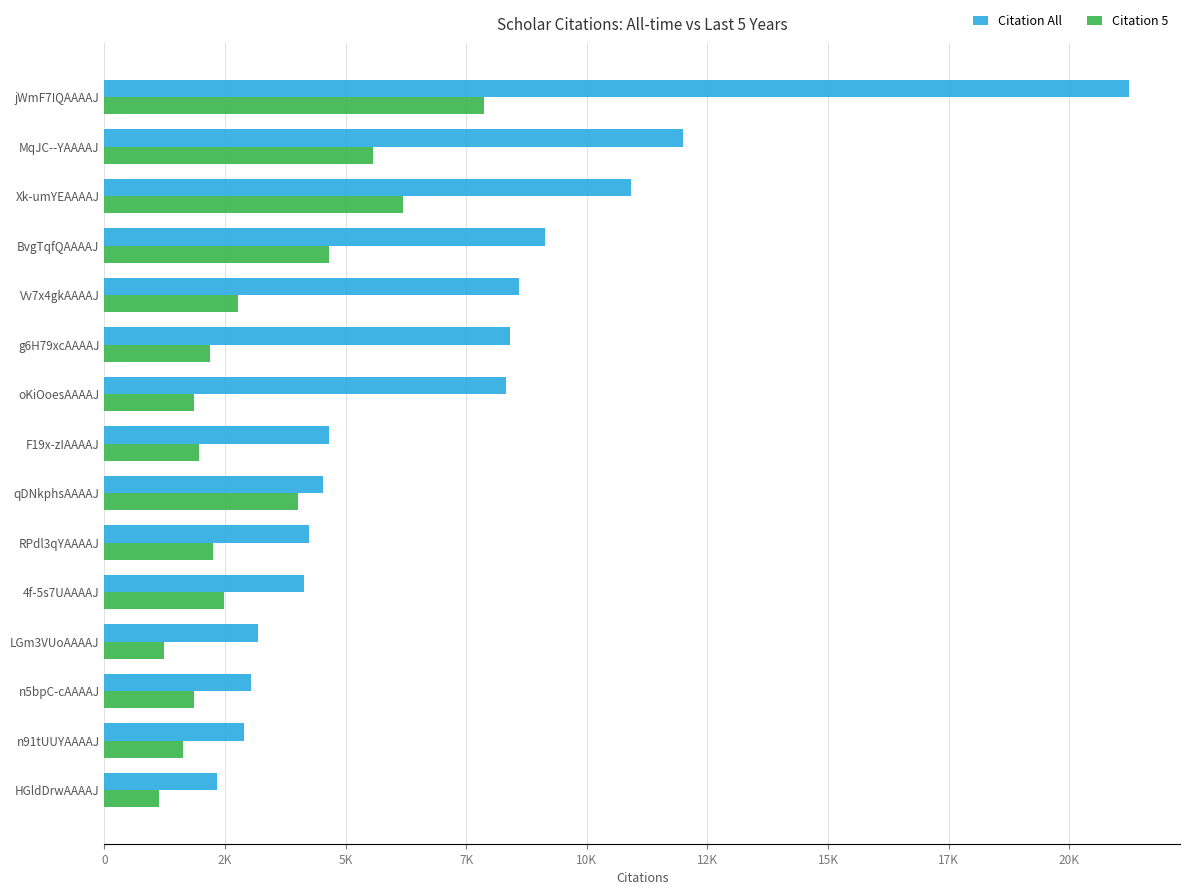

What is the maximum value for Citation All?

21236